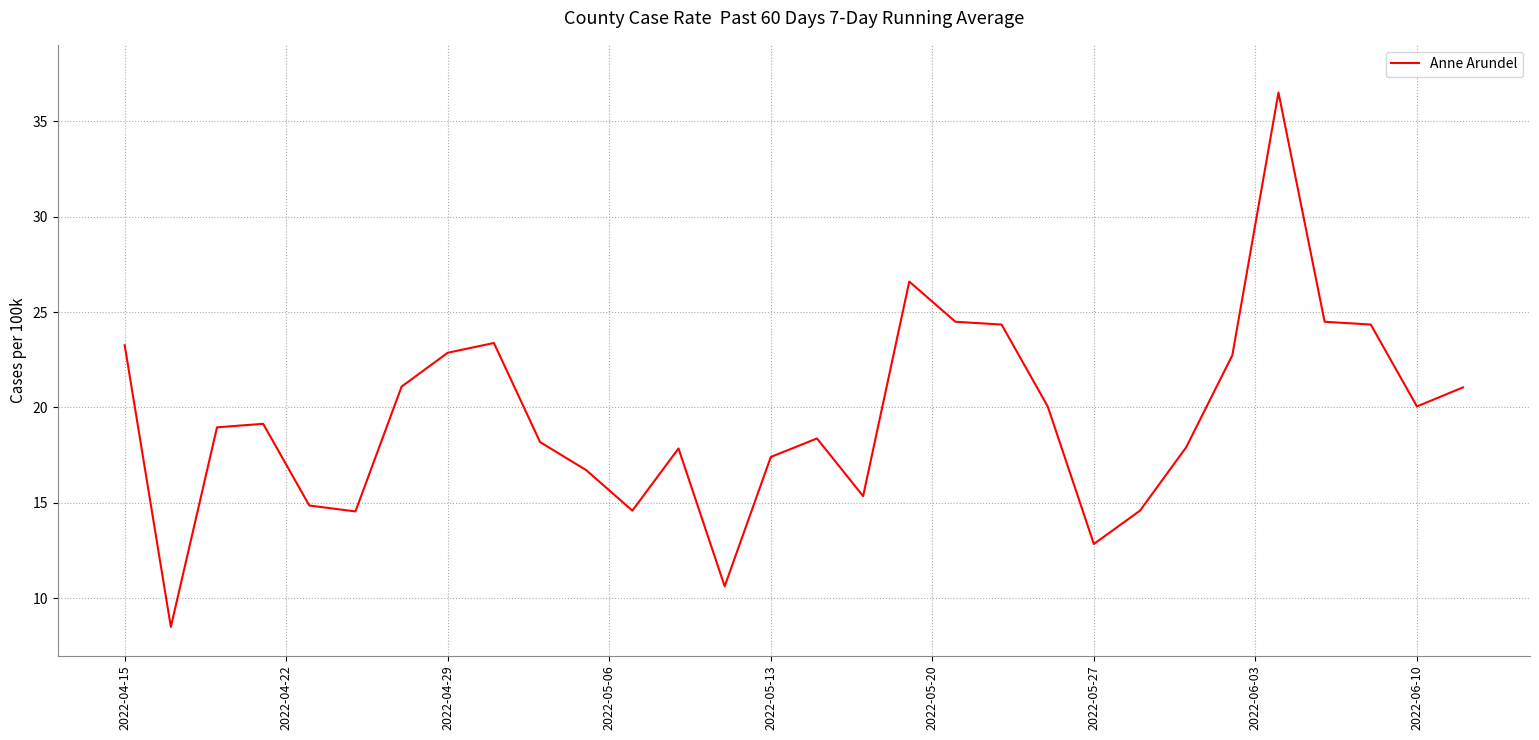

What is the greatest value displayed?

36.5